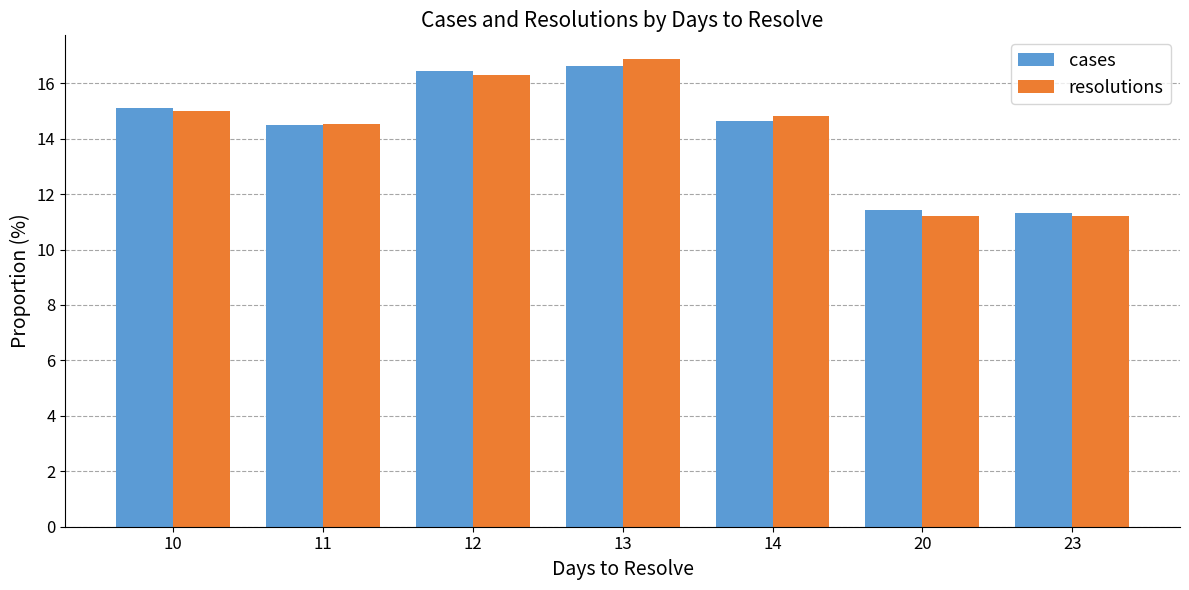

The resolutions series shows 16.9 at 13. True or false?

True